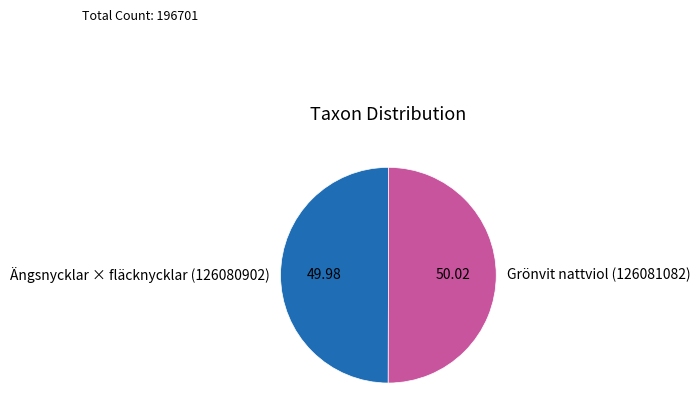

Approximately how many times larger is the value at Ängsnycklar × fläcknycklar (126080902) compared to Grönvit nattviol (126081082)?

1.0